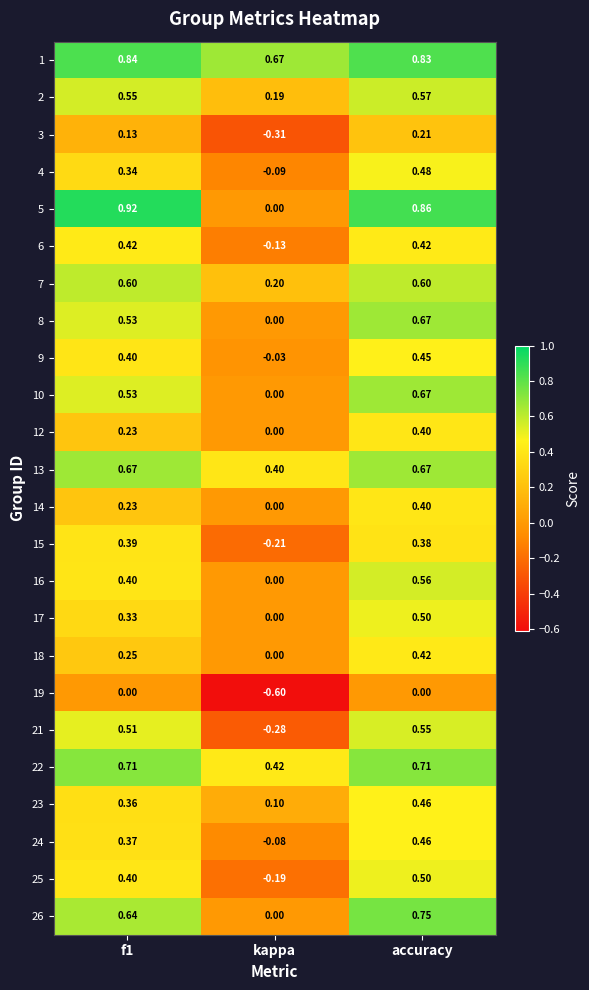

Which category has the lowest value in the 4 series?

kappa